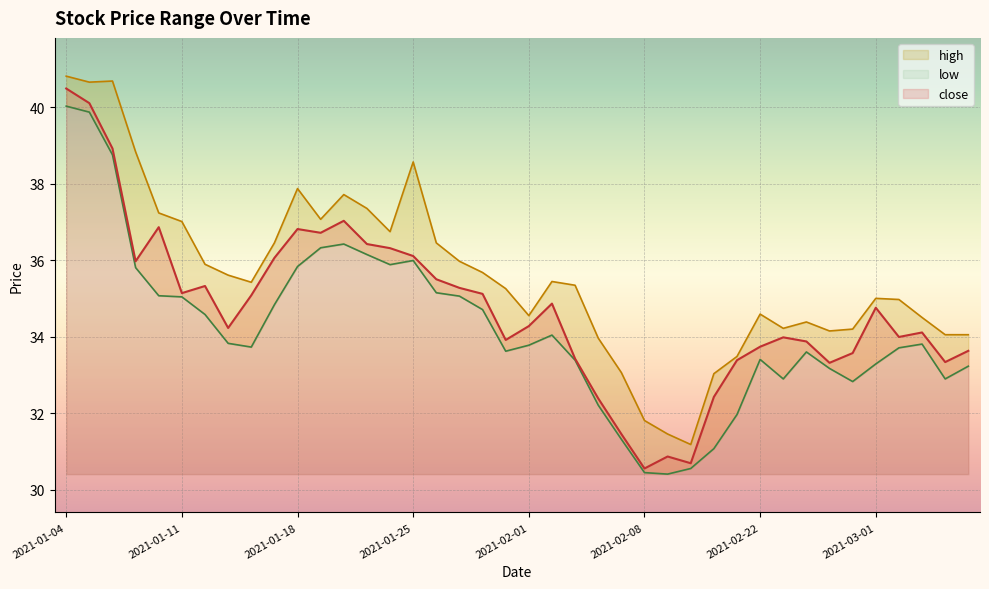

True or false: close and high cross at least once.

False